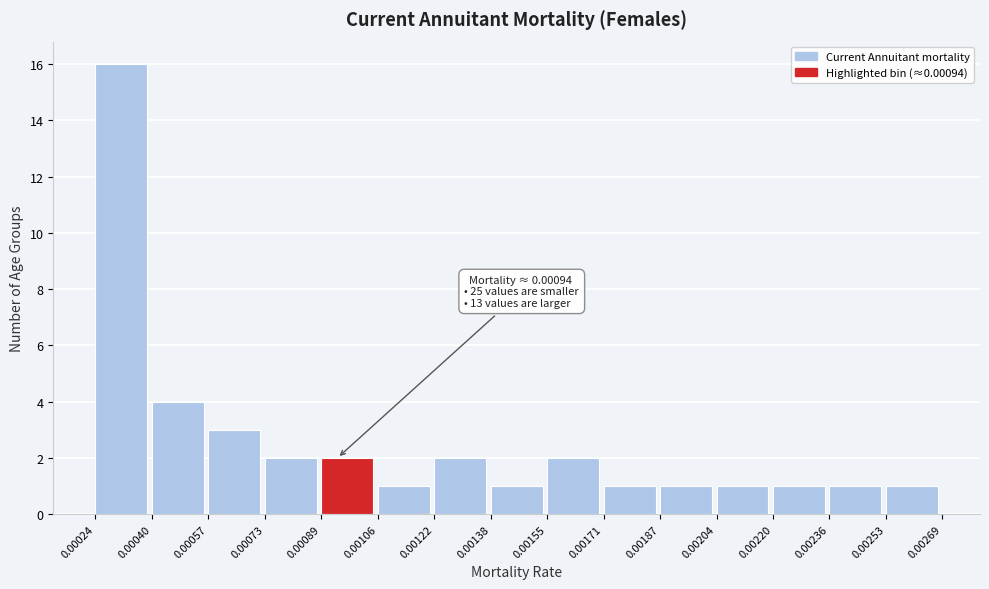

Over which range of the x-axis is the bar tallest?

0.00024 to 0.00040